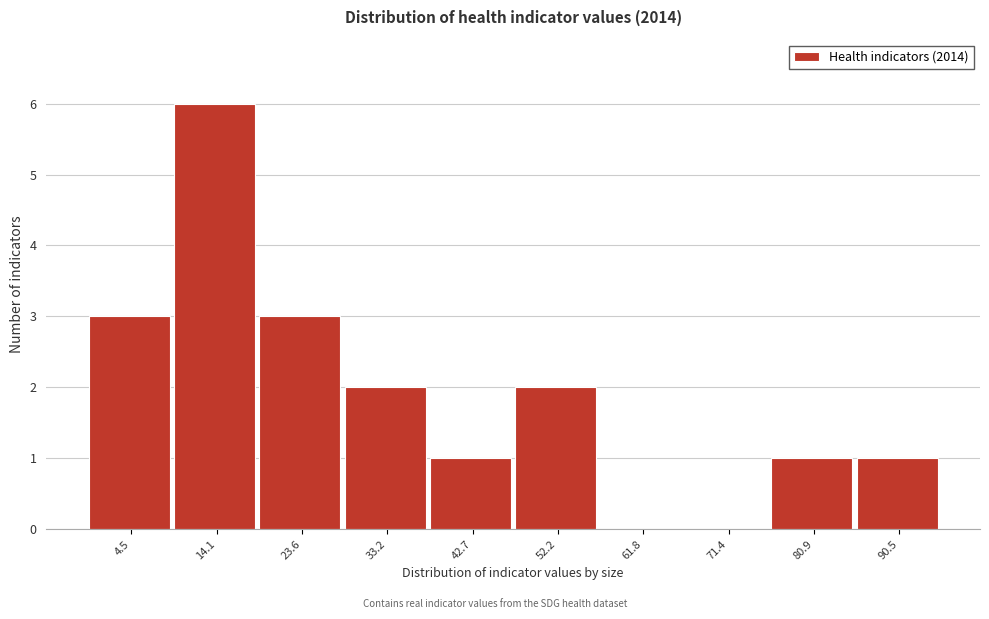

Reading right to left, transcribe all the data shown in this chart.

90.5=1	80.9=1	71.4=0	61.8=0	52.2=2	42.7=1	33.2=2	23.6=3	14.1=6	4.5=3